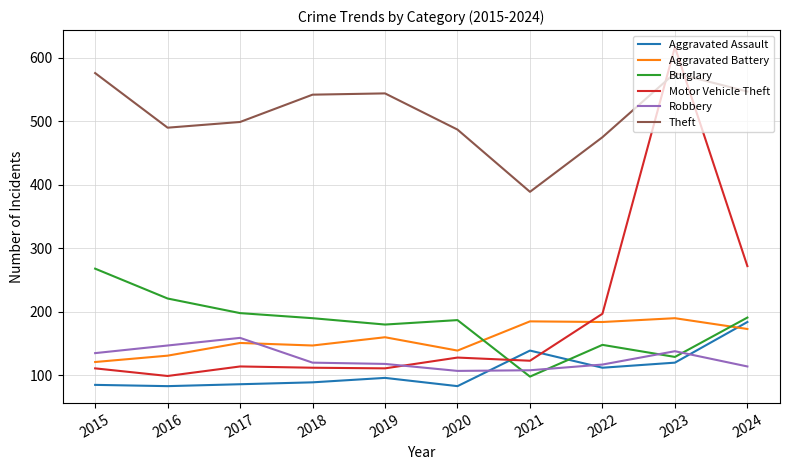

At which category does Robbery reach its first local peak?

2017